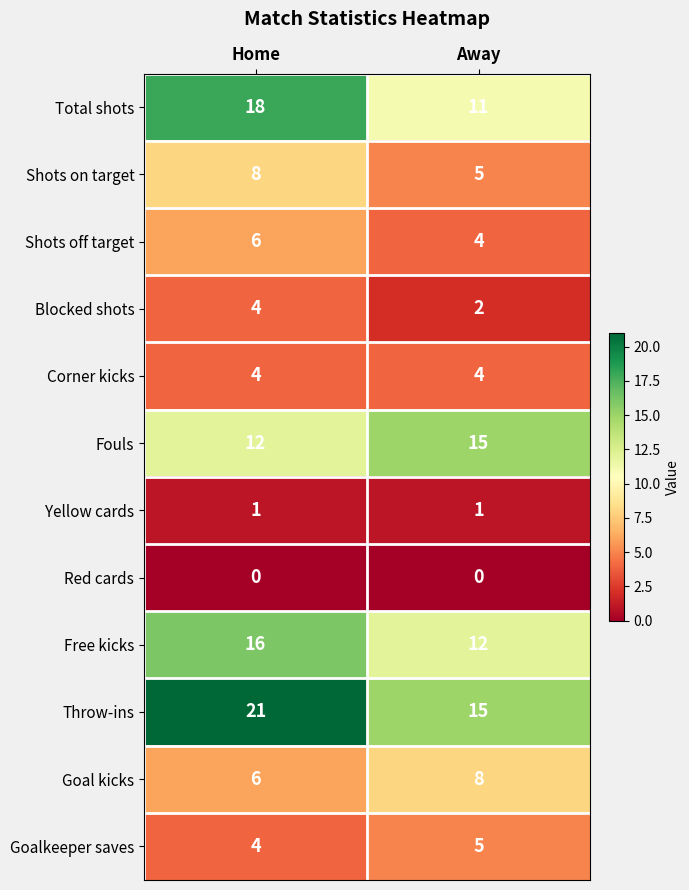

How many distinct data groups are displayed?

12